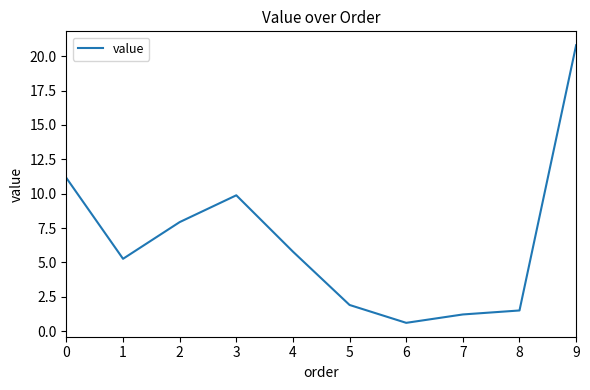

List the labels in order of value, smallest first.

6, 7, 8, 5, 1, 4, 2, 3, 0, 9